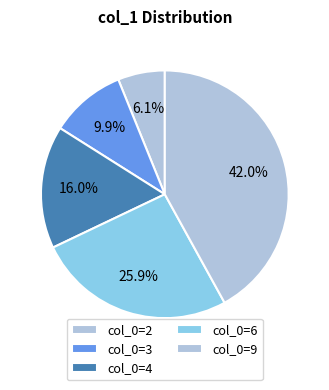

Rank the categories by value from highest to lowest.

col_0=9, col_0=6, col_0=4, col_0=3, col_0=2